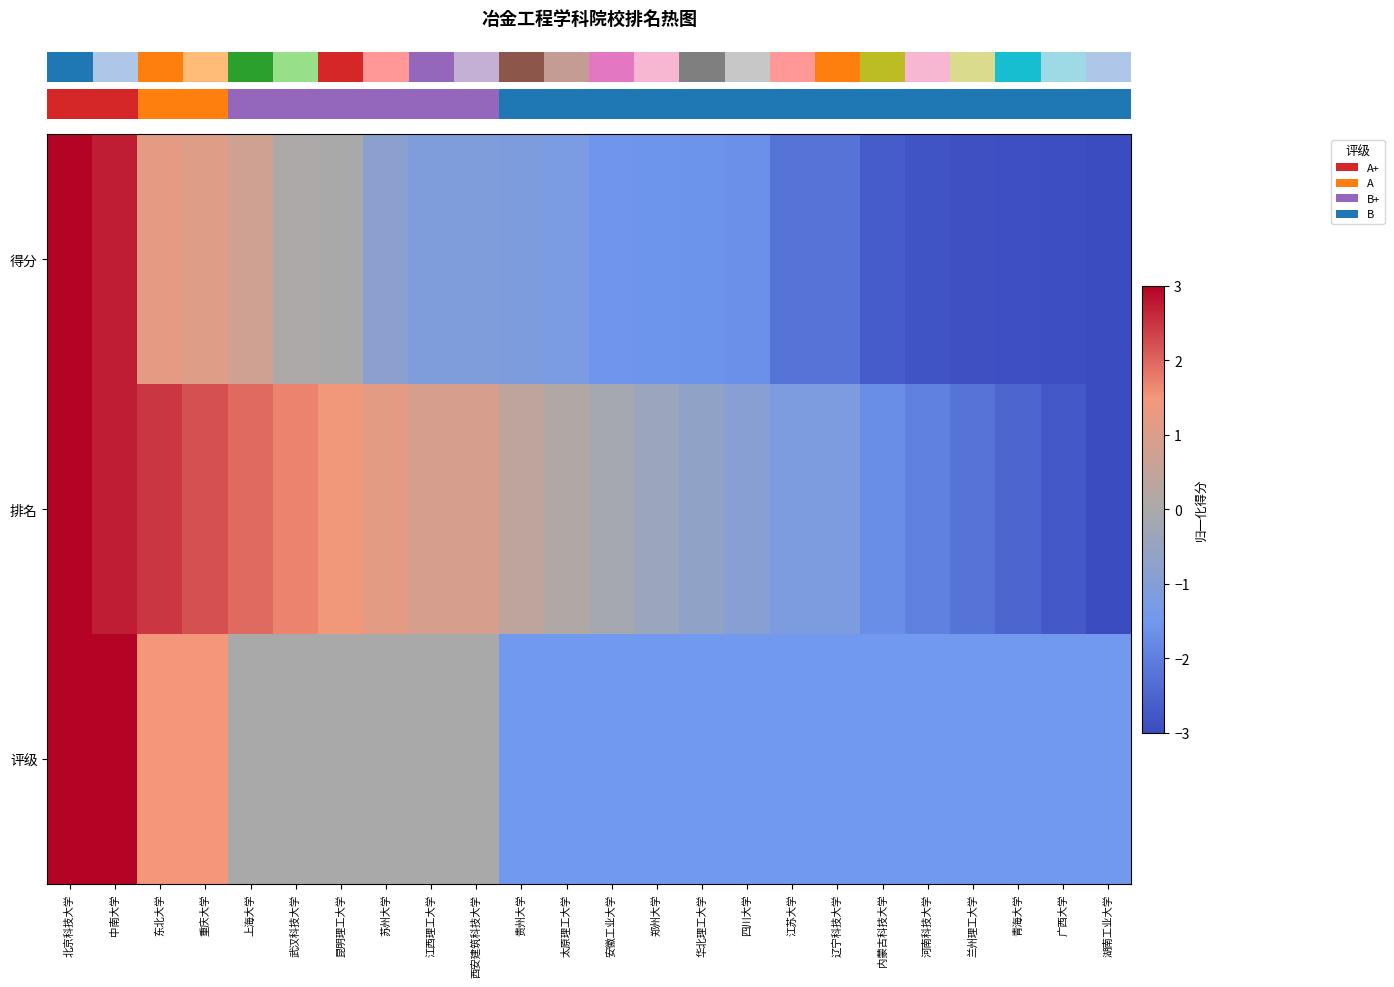

At which category does the chart reach its minimum across all series?

湖南工业大学